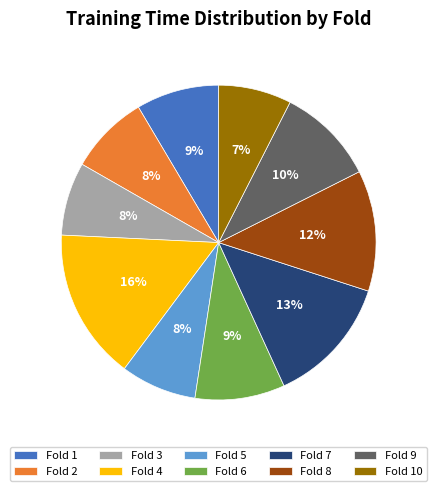

The Fold 1 slice represents 9% of the pie. True or false?

True